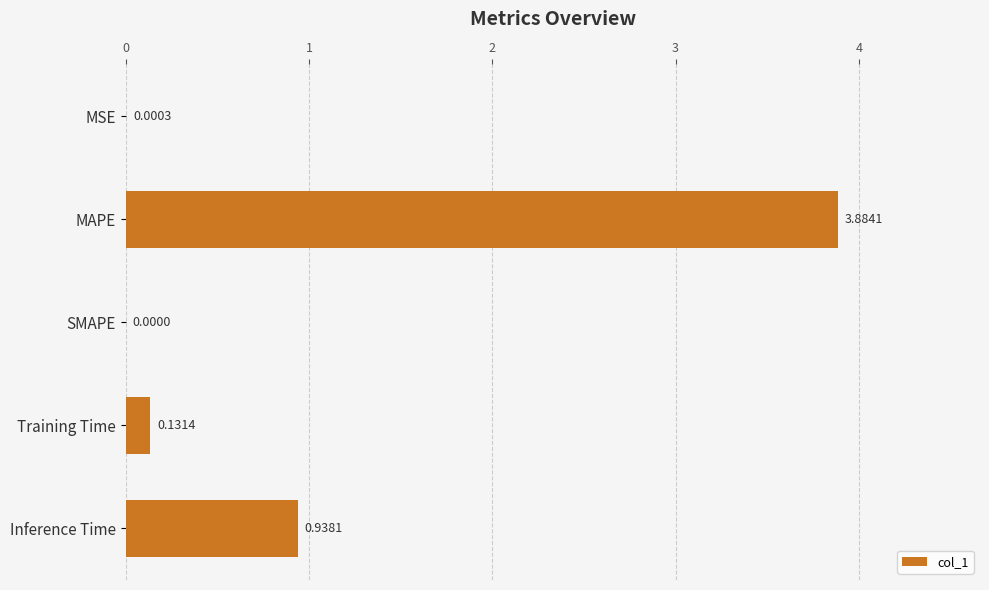

At which label is the value closest to 1?

Inference Time